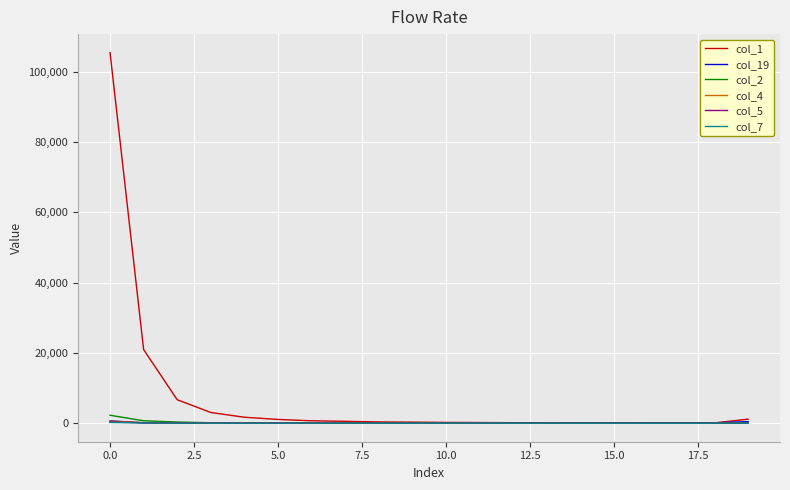

Which series has the widest spread of values?

col_1